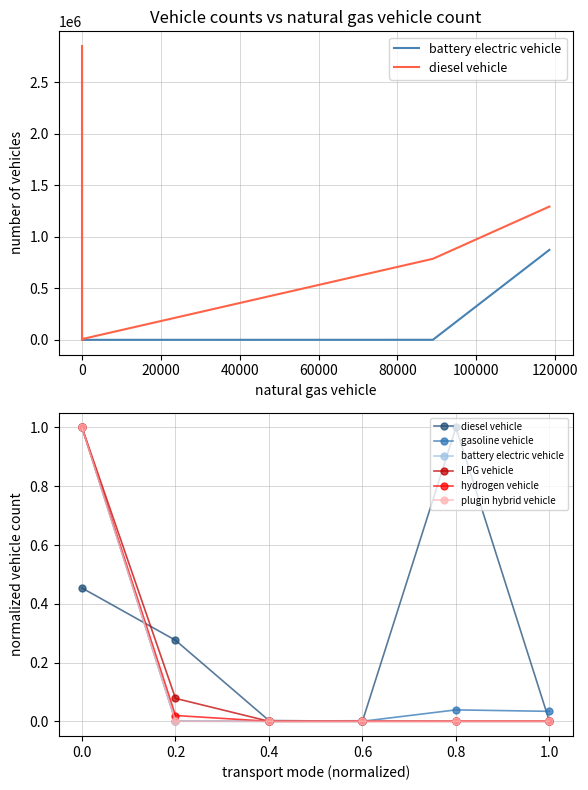

What are all the series names shown in the legend?

battery electric vehicle, diesel vehicle, gasoline vehicle, LPG vehicle, hydrogen vehicle, plugin hybrid vehicle